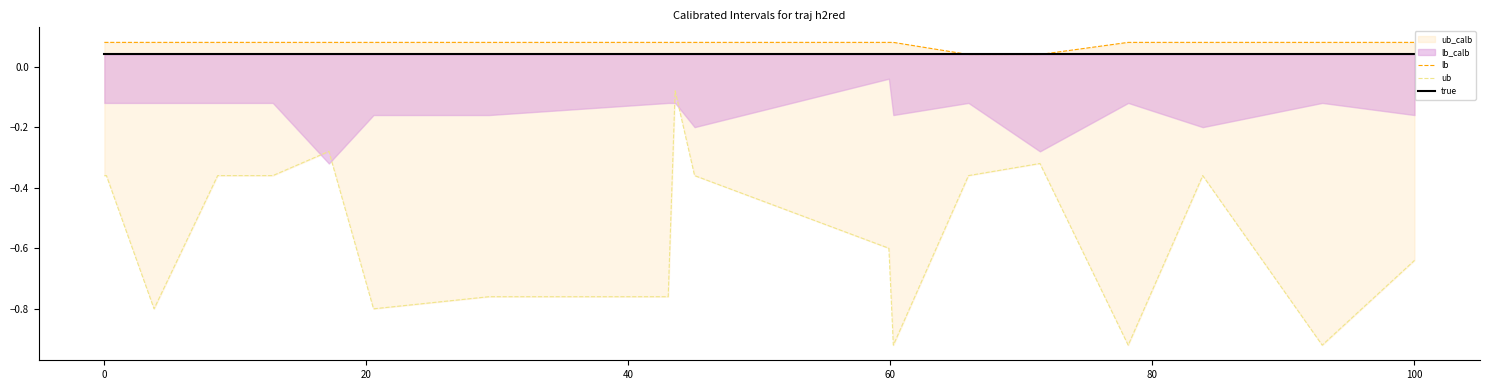

What is the difference between the second highest and minimum values in the ub series?

0.6